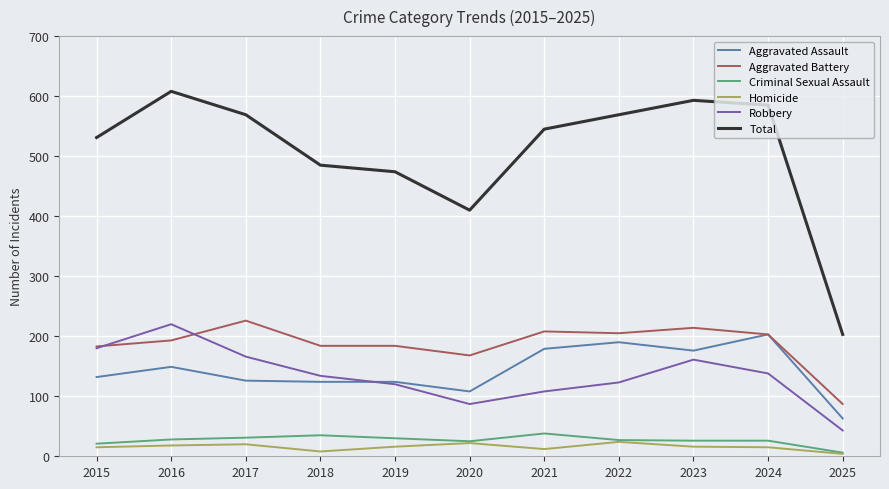

What is the difference between the highest and lowest values at 2023?

577